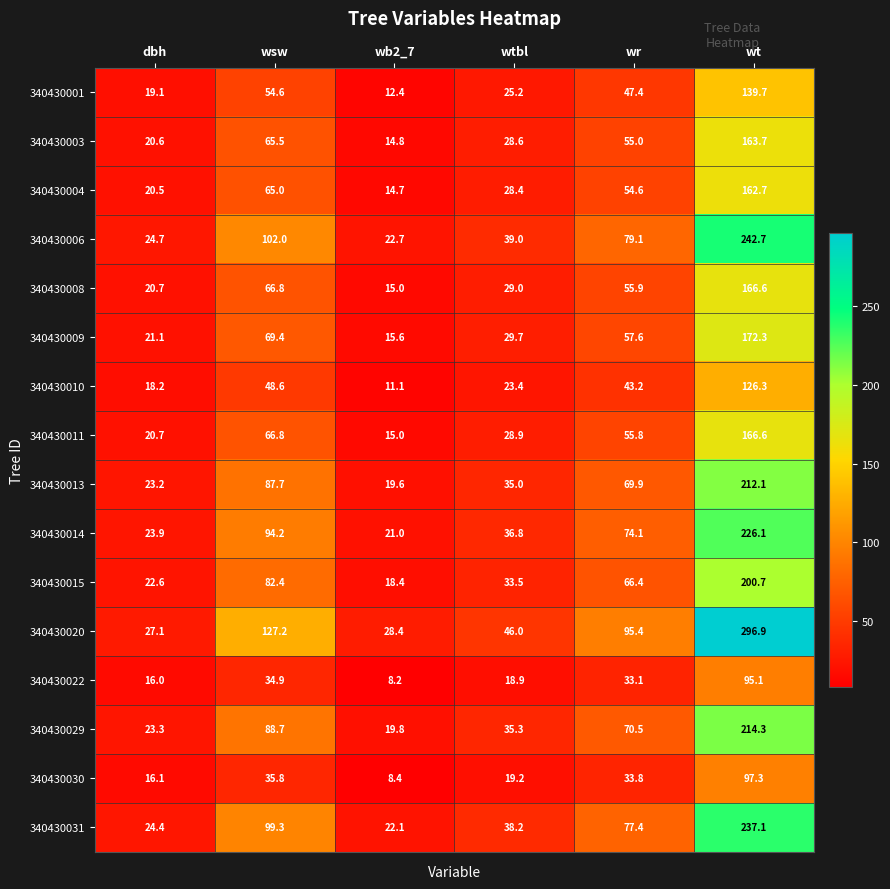

What is the lowest value of the 340430001 series?

12.4